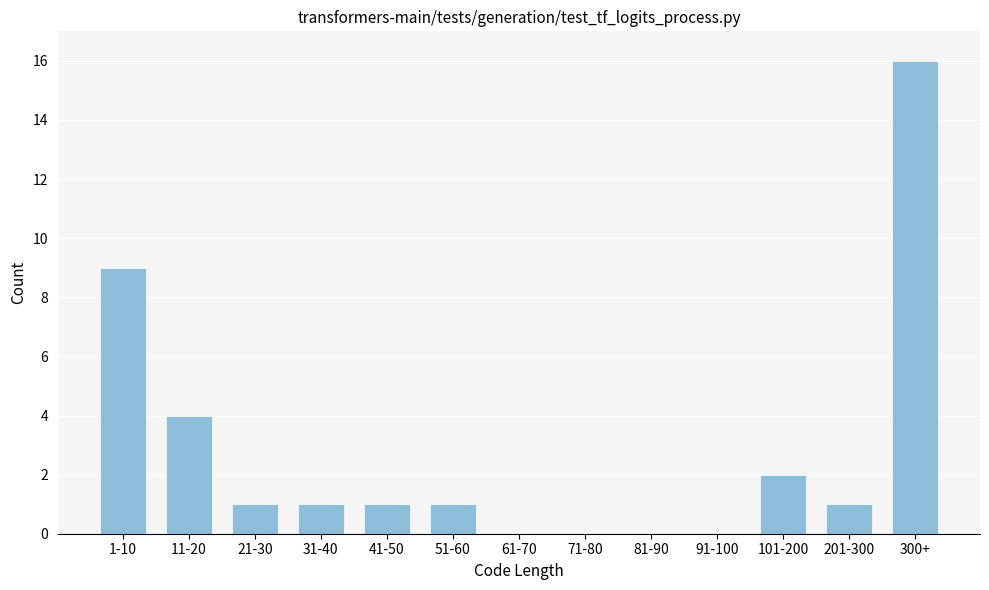

Reading left to right, extract all data points from this chart.

1-10=9	11-20=4	21-30=1	31-40=1	41-50=1	51-60=1	61-70=0	71-80=0	81-90=0	91-100=0	101-200=2	201-300=1	300+=16